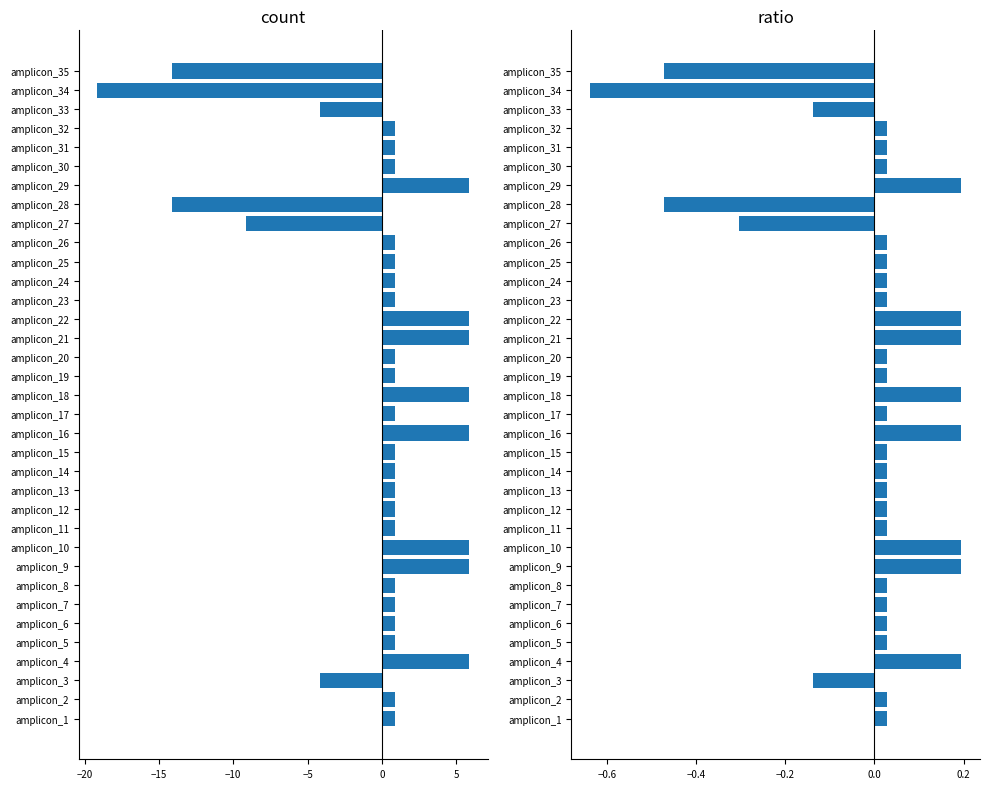

True or false: ratio has a value of 0.0 at amplicon_19.

False